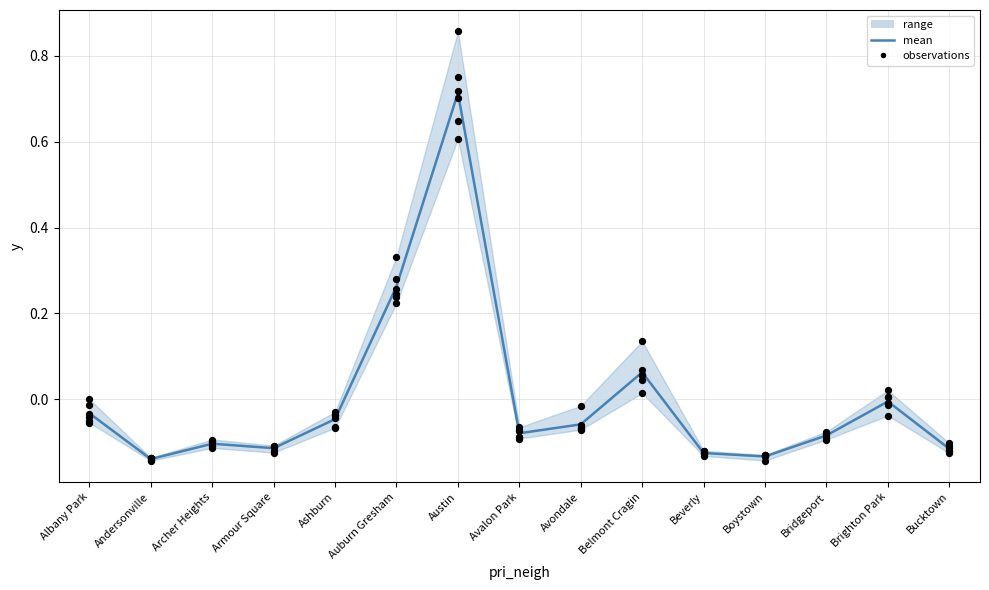

Between Bucktown and Andersonville, which is larger?

Bucktown